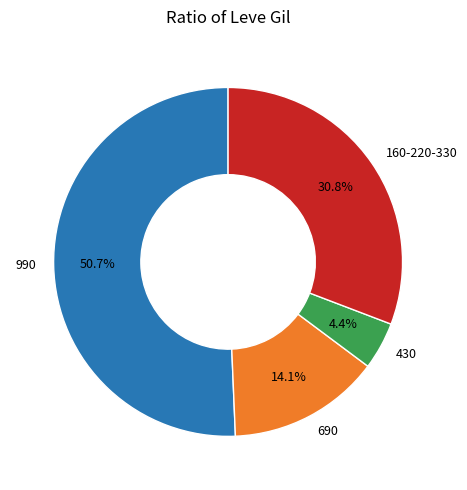

What percentage is NOT represented by 160-220-330?

69.2%